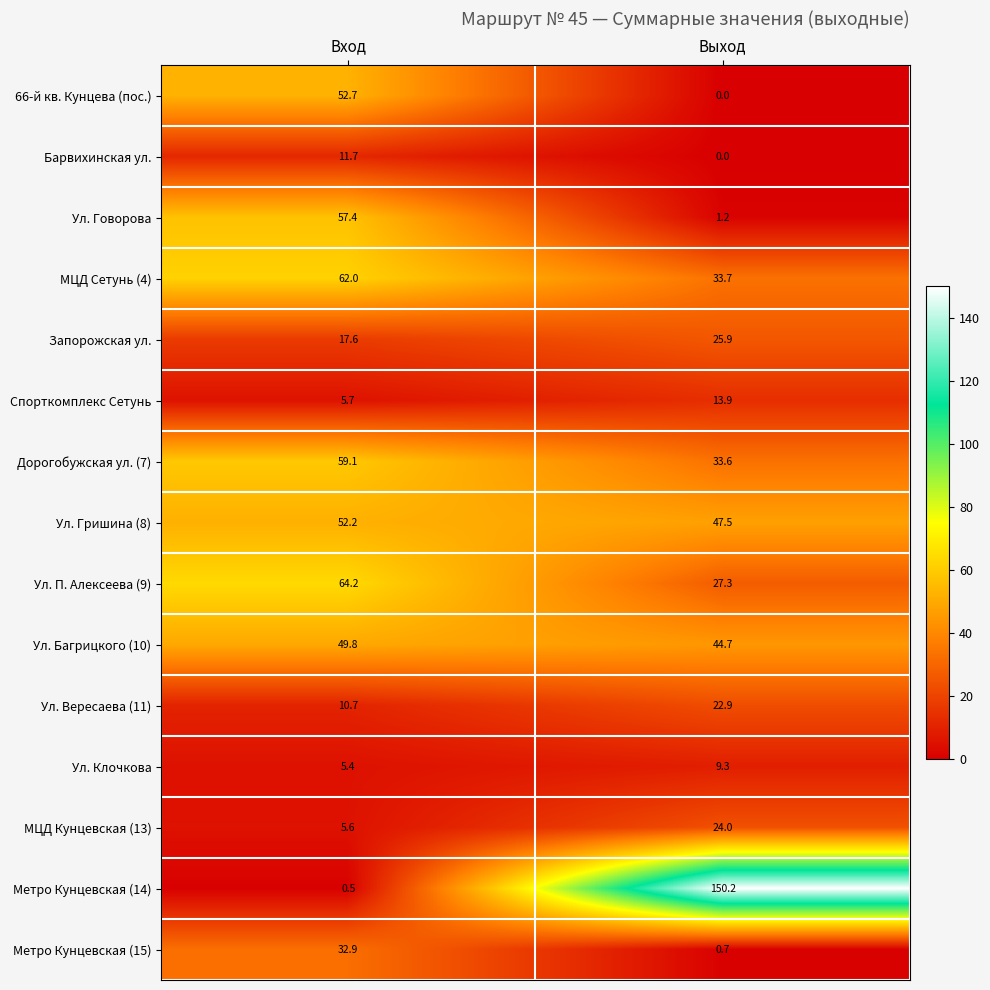

Which series changed the most between Вход and Выход?

Метро Кунцевская (14)